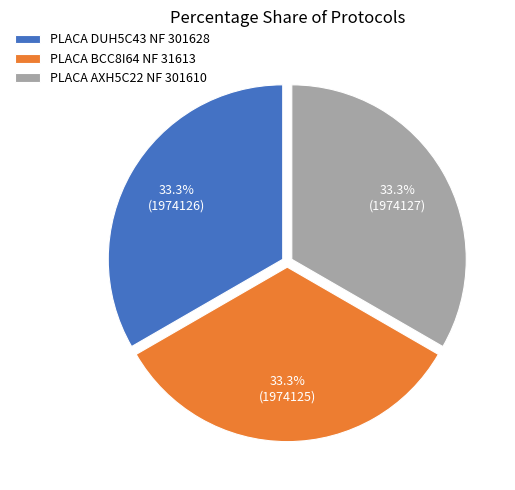

How many segments does this pie chart have?

3